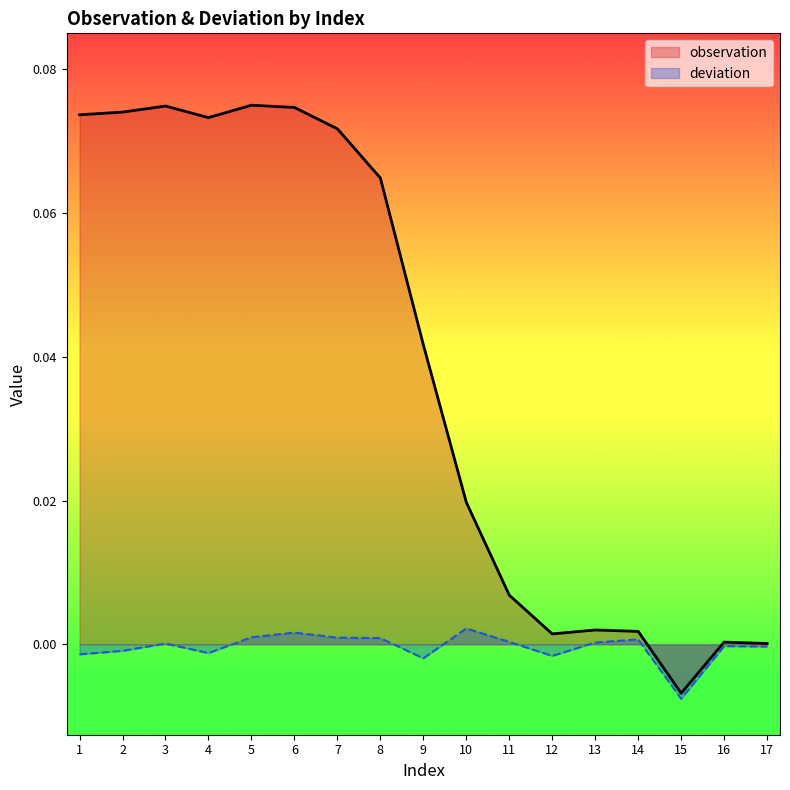

True or false: deviation and observation intersect in this chart.

False